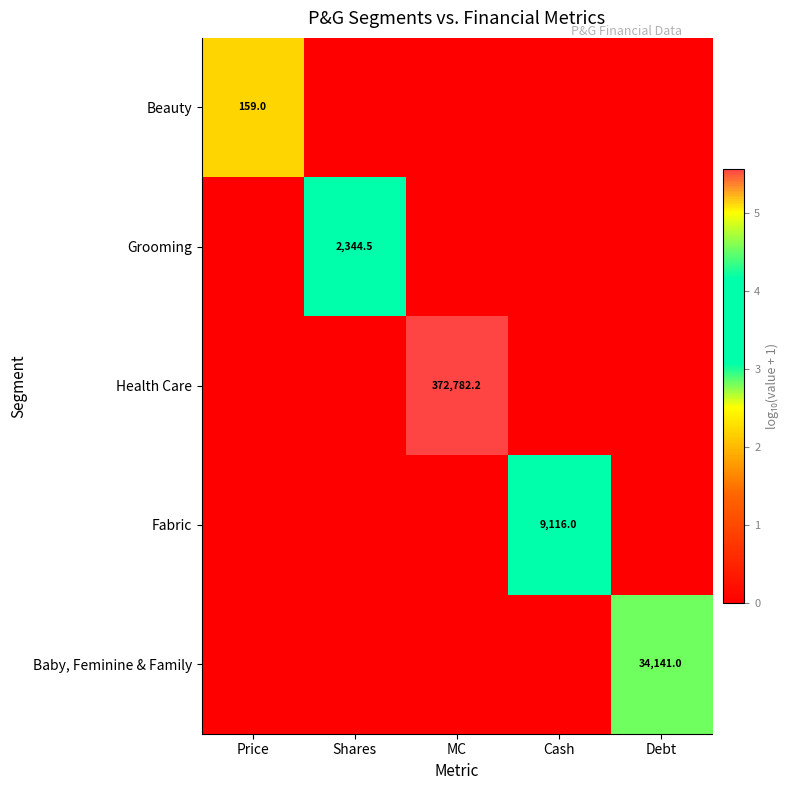

Is it true that Health Care equals 669716.1 at MC?

False